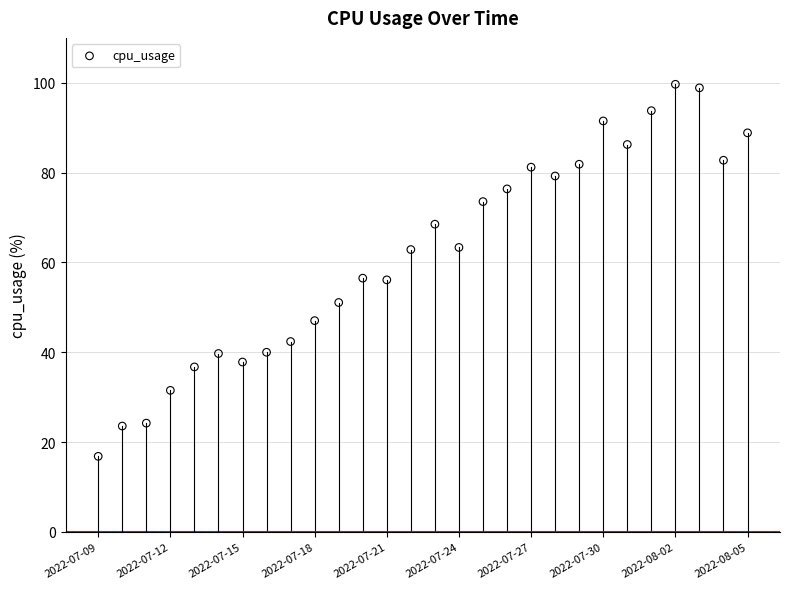

What is the range of Y values (max minus min)?

82.8